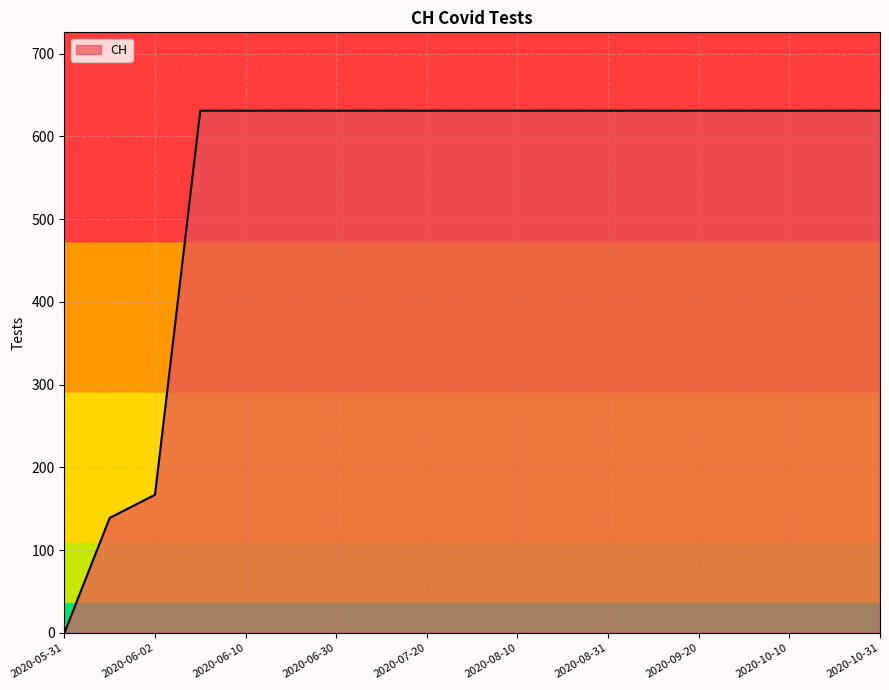

What is the difference between the maximum and minimum values?

631